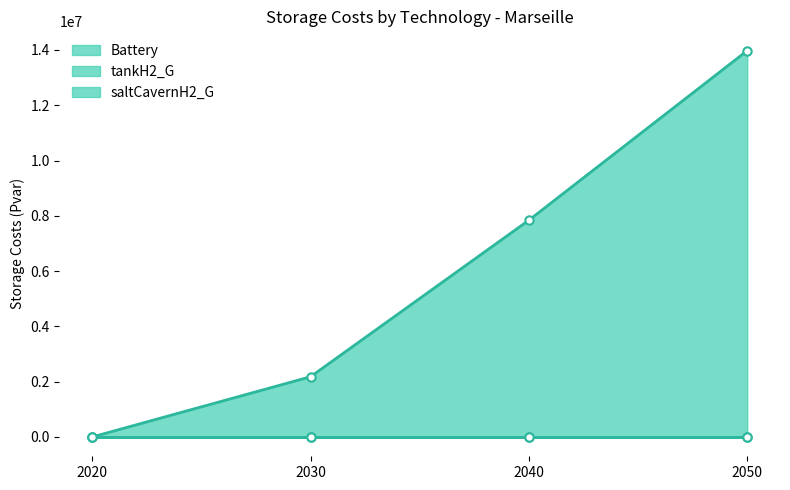

Reading left to right, extract all data points from this chart.

Battery: 0.0	0.0	0.0	0.0
tankH2_G: 0.0	2178566.3	7842747.4	13976308.6
saltCavernH2_G: 0.0	0.0	0.0	0.0